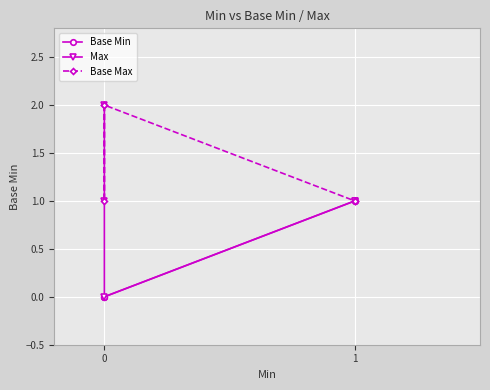

How many data points in Max are less than 1?

1